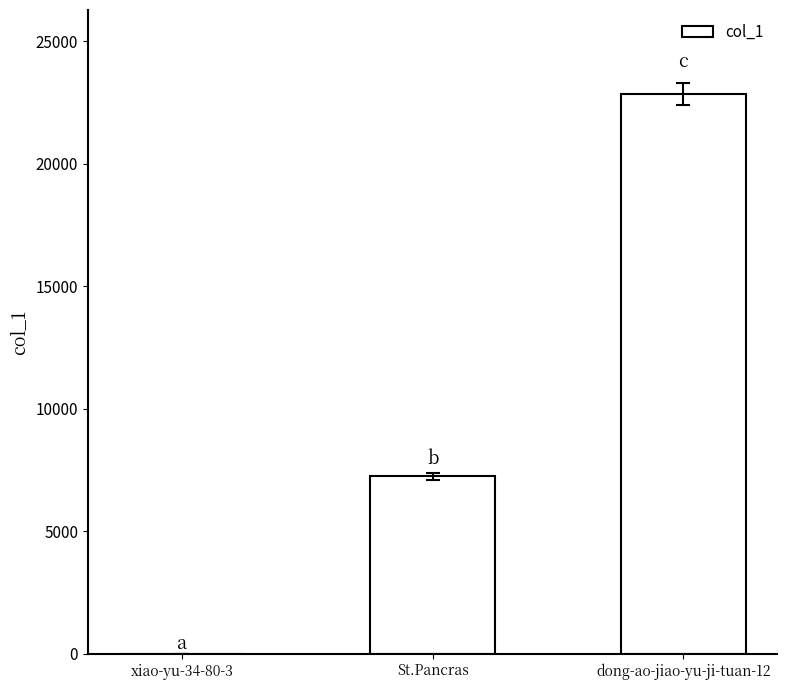

At which label is the value closest to 11422?

St.Pancras